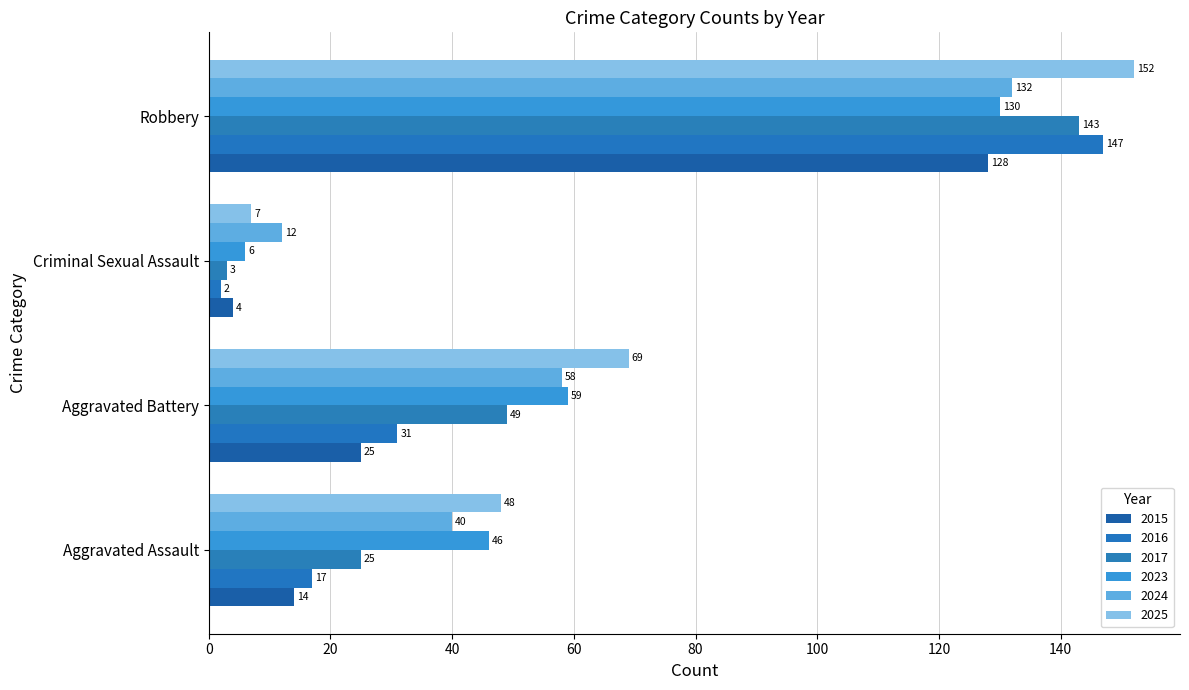

Is the value of 2023 at Aggravated Battery greater than the value of 2017 at Criminal Sexual Assault?

Yes